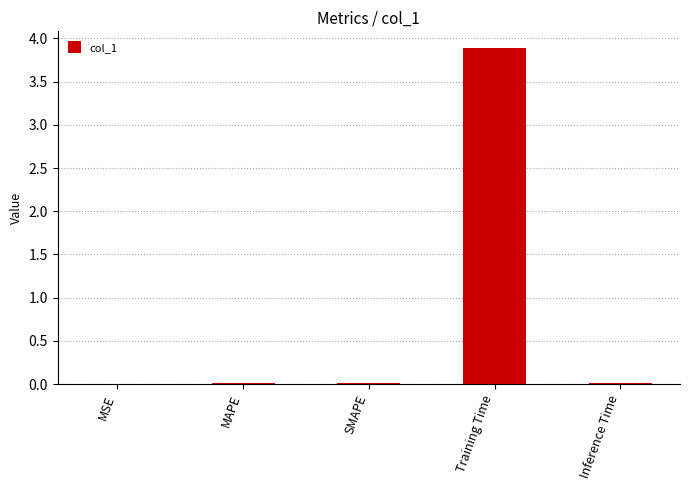

How many data points does each series have?

5